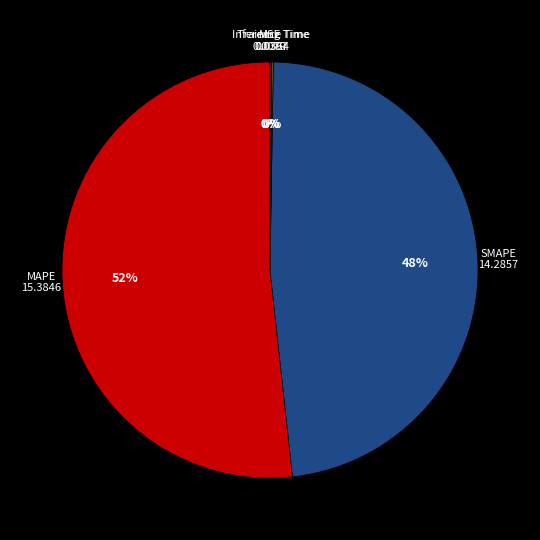

Which category has the biggest portion of the pie?

MAPE